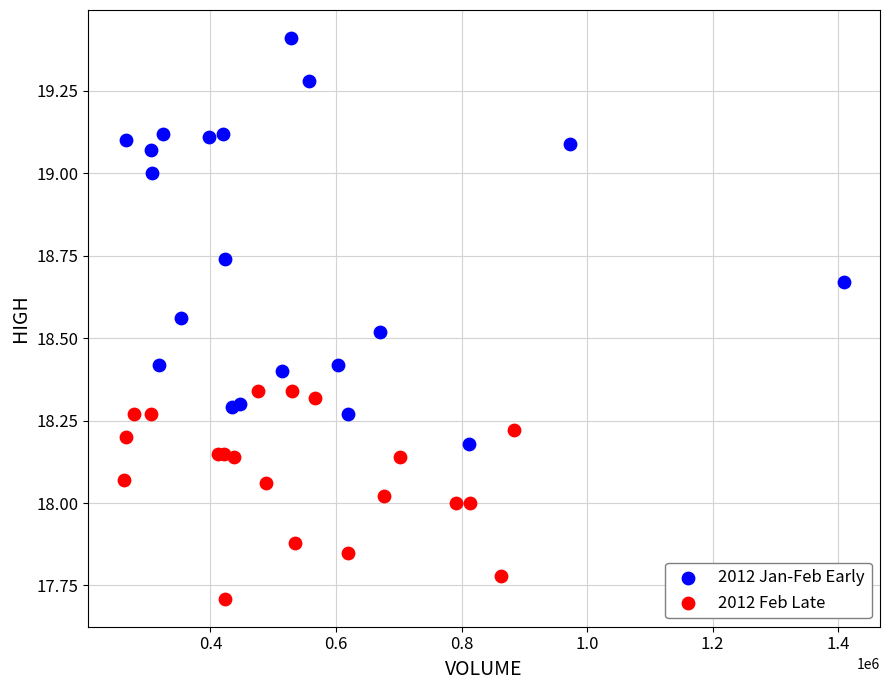

What are all the series names shown in the legend?

2012 Jan-Feb Early, 2012 Feb Late